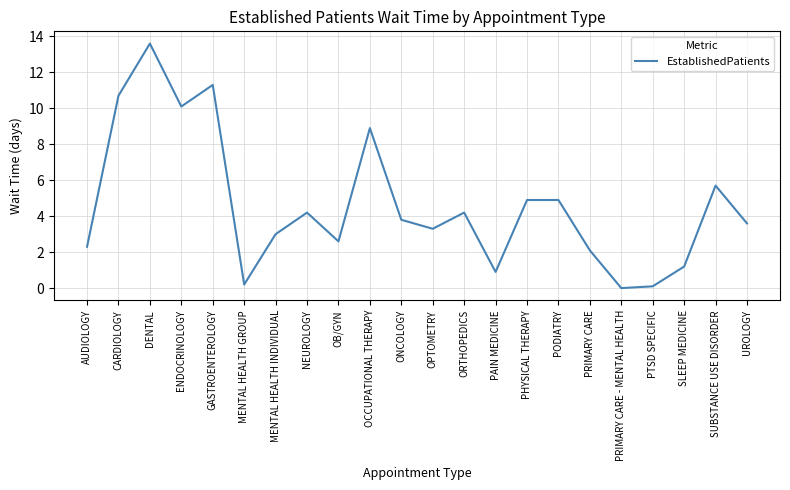

Reading left to right, transcribe all the data shown in this chart.

AUDIOLOGY=2.3	CARDIOLOGY=10.7	DENTAL=13.6	ENDOCRINOLOGY=10.1	GASTROENTEROLOGY=11.3	MENTAL HEALTH GROUP=0.2	MENTAL HEALTH INDIVIDUAL=3.0	NEUROLOGY=4.2	OB/GYN=2.6	OCCUPATIONAL THERAPY=8.9	ONCOLOGY=3.8	OPTOMETRY=3.3	ORTHOPEDICS=4.2	PAIN MEDICINE=0.9	PHYSICAL THERAPY=4.9	PODIATRY=4.9	PRIMARY CARE=2.1	PRIMARY CARE - MENTAL HEALTH=0.0	PTSD SPECIFIC=0.1	SLEEP MEDICINE=1.2	SUBSTANCE USE DISORDER=5.7	UROLOGY=3.6